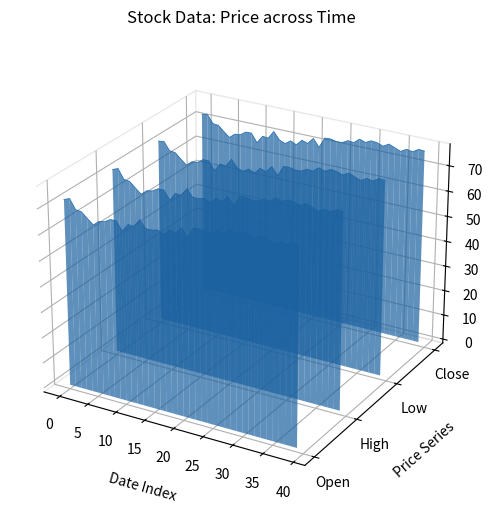

At how many categories does at least one series exceed 0?

40